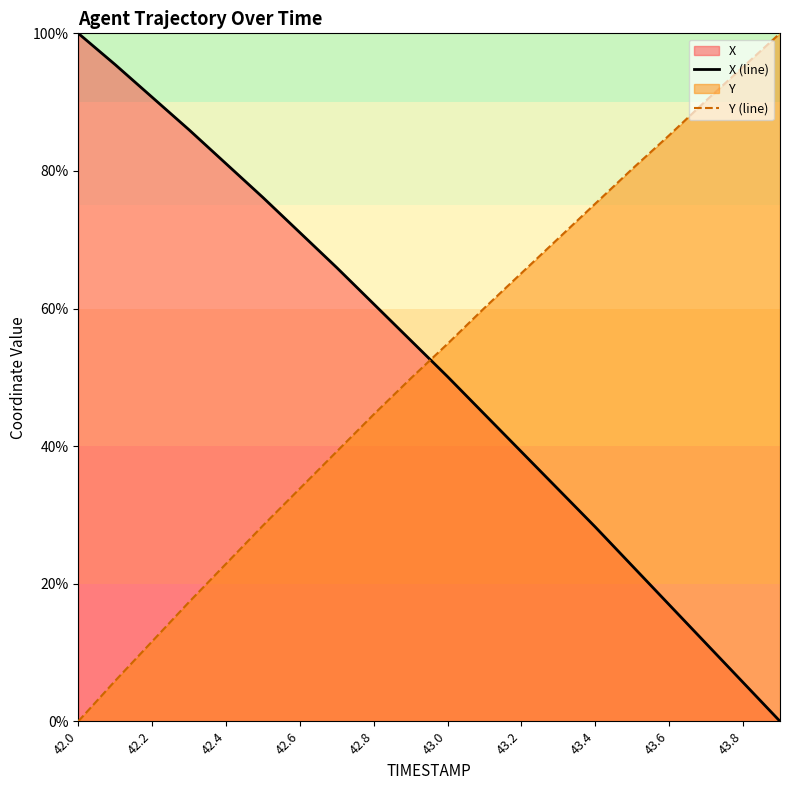

What is the spread (max minus min) of values at 43.4?

47.0